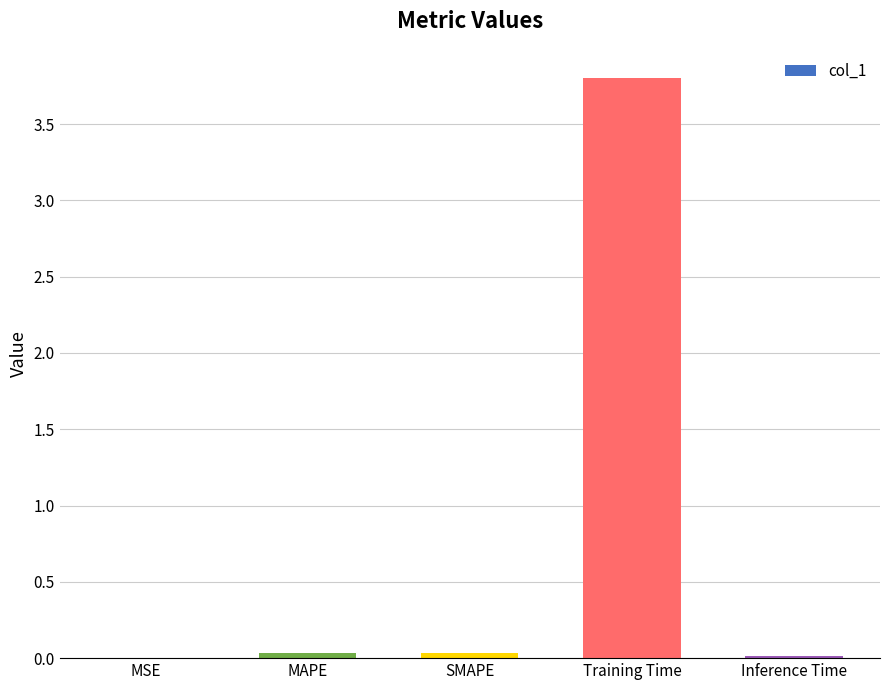

Are the bars horizontal?

No